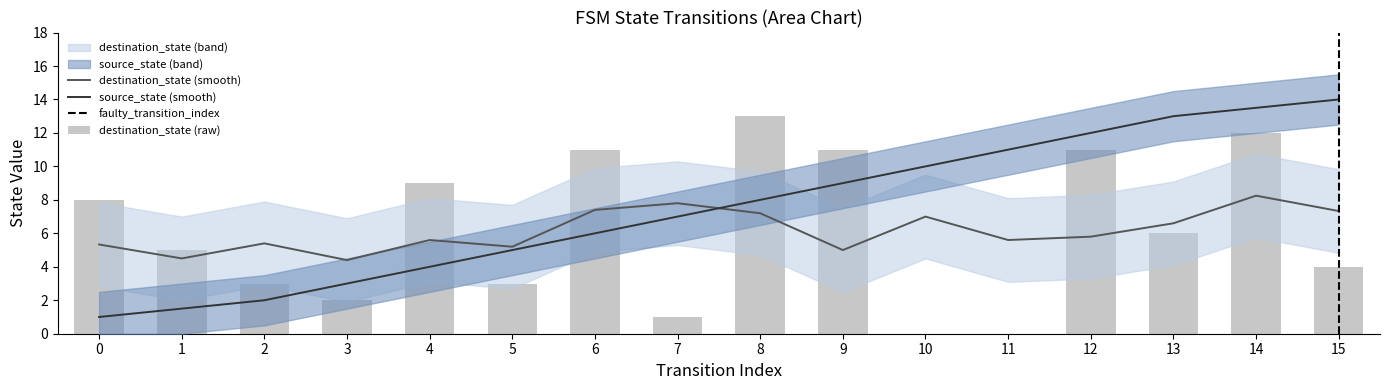

True or false: source_state has a value of 3 at 22.

False